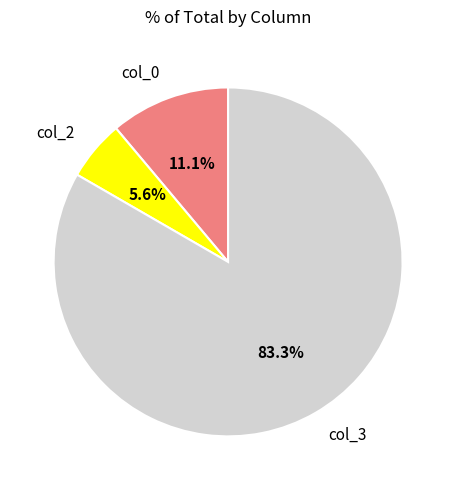

True or false: col_3 accounts for 83% of the total.

True